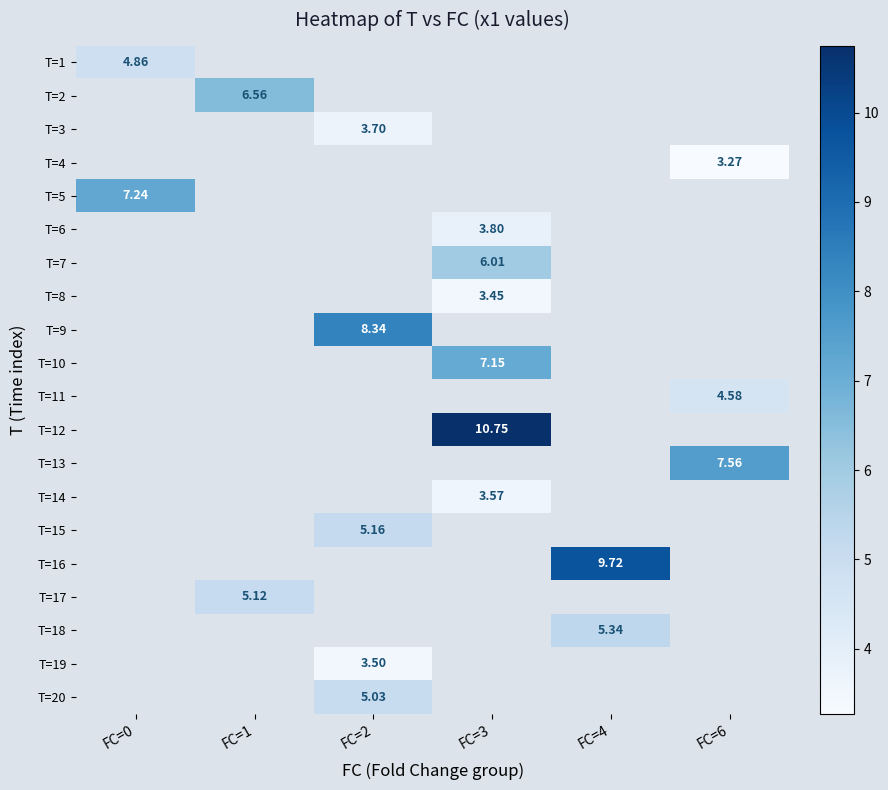

Is it true that T=12 equals 10.8 at FC=3?

True